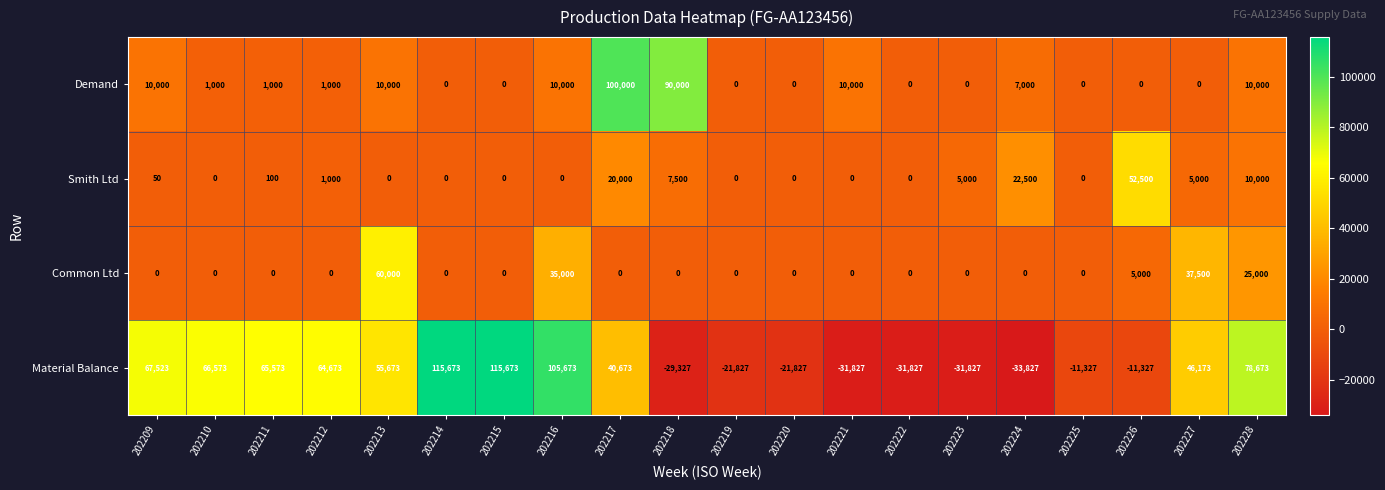

Where is Material Balance nearest to the value 40923?

202217